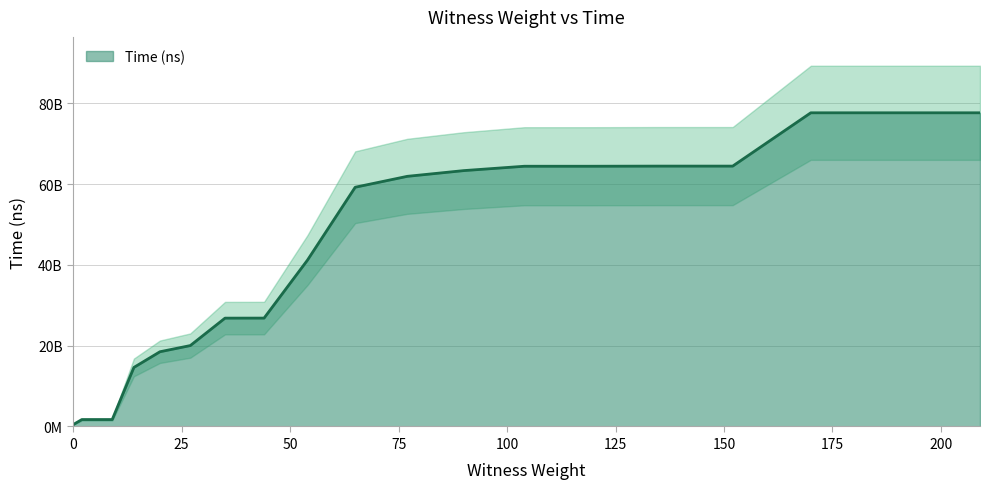

At which label does the data first exceed 59249797200?

77